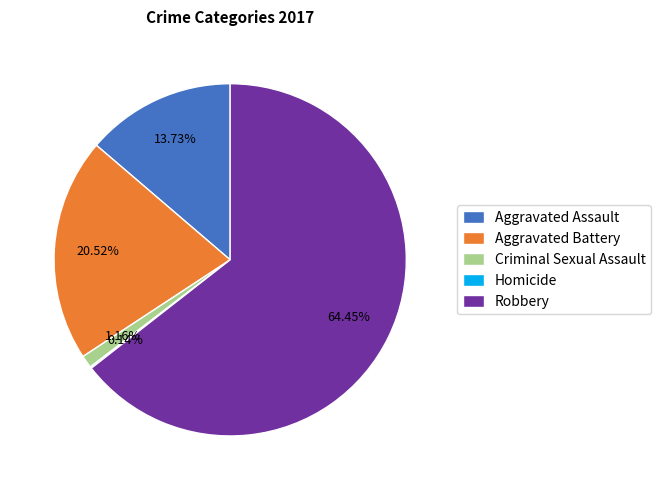

Which slice is the largest?

Robbery